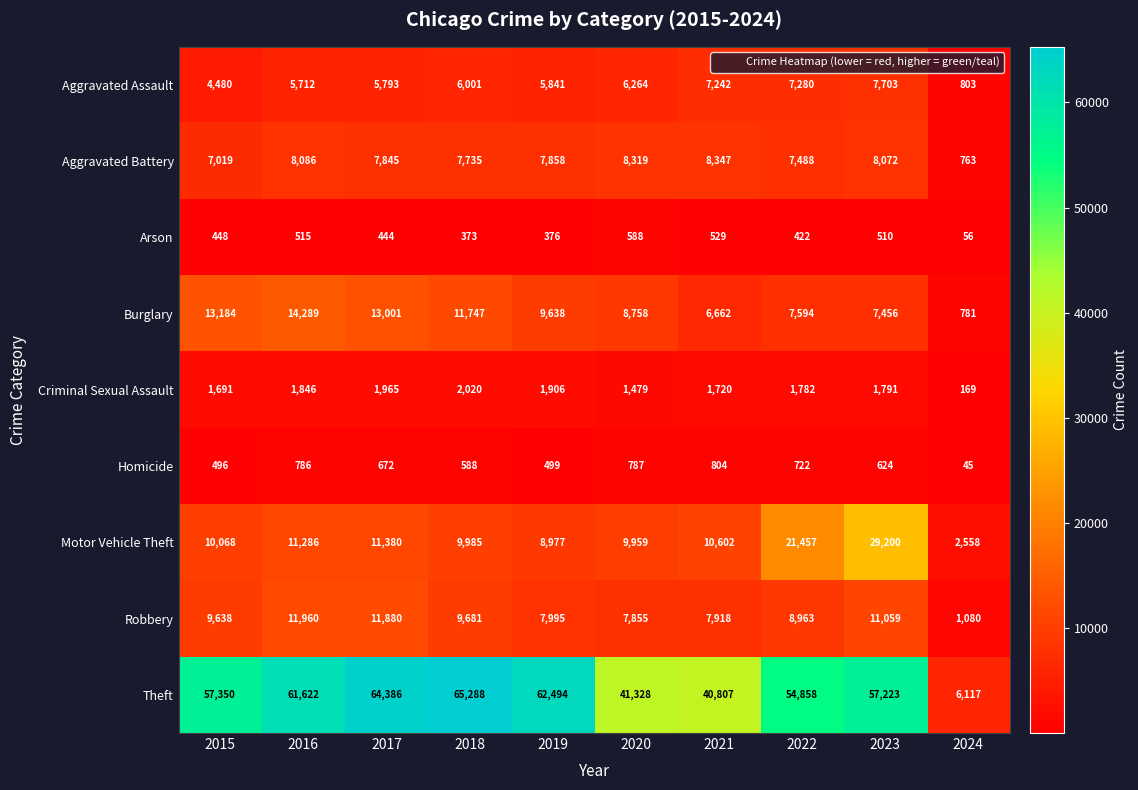

Between 2021 and 2024, which series saw the biggest shift?

Theft